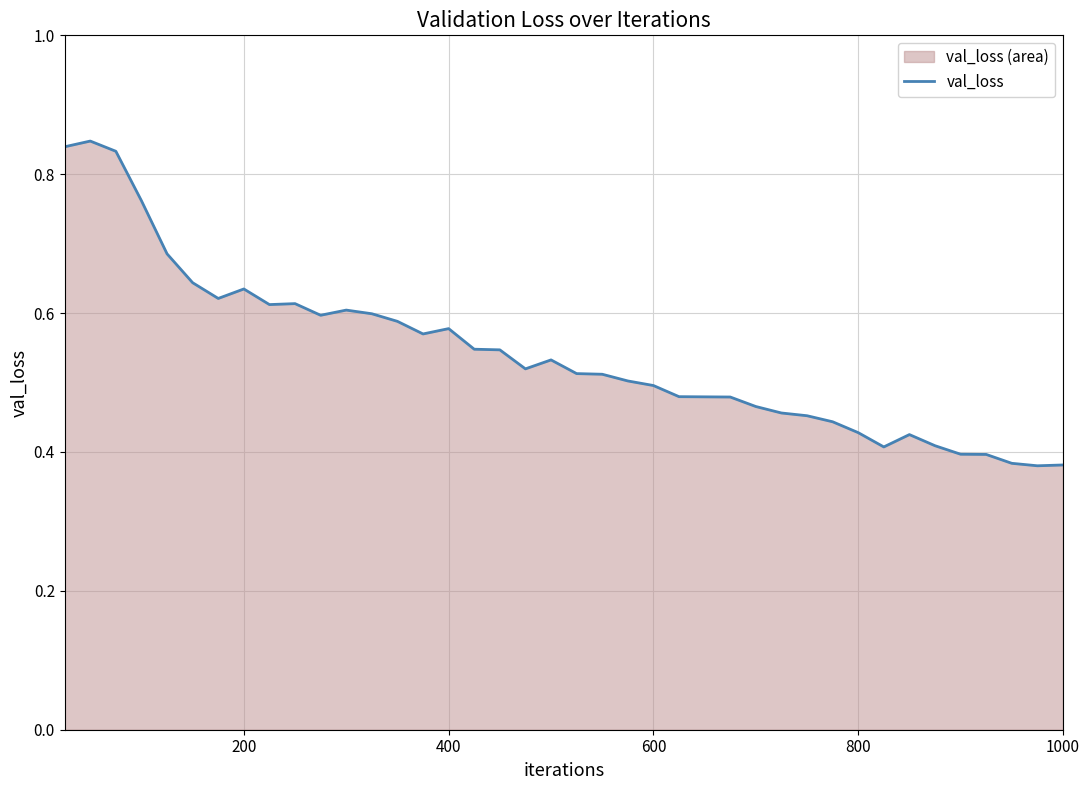

What is the average value?

0.5